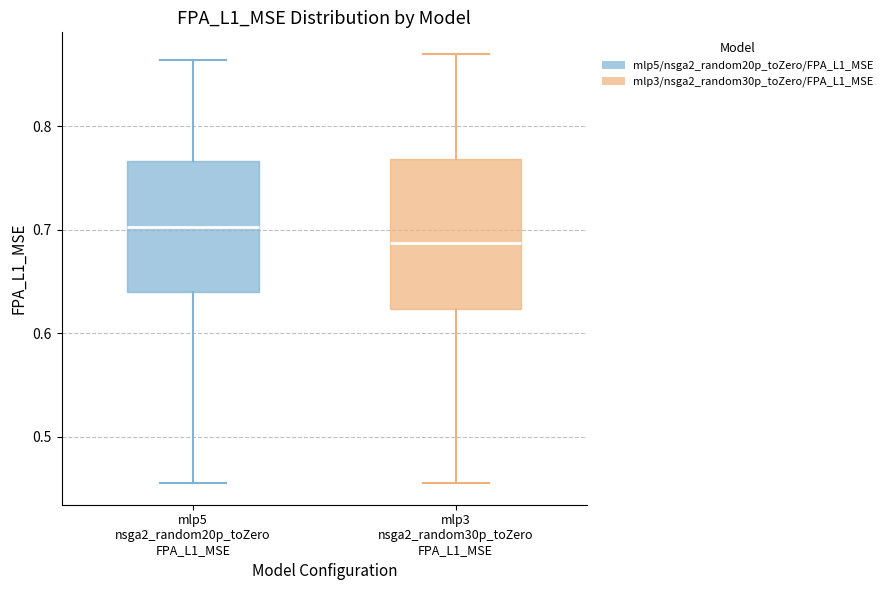

Reading left to right, transcribe this box plot: for each box, give where its median line is, the range the box spans, and where its two whiskers end, as read against the y-axis. The values are not printed on the chart, so give them approximately, as read against the axis.

mlp5 nsga2_random20p_toZero FPA_L1_MSE: median 0.70, box 0.64 to 0.77, whiskers 0.46 to 0.86
mlp3 nsga2_random30p_toZero FPA_L1_MSE: median 0.69, box 0.62 to 0.77, whiskers 0.46 to 0.87